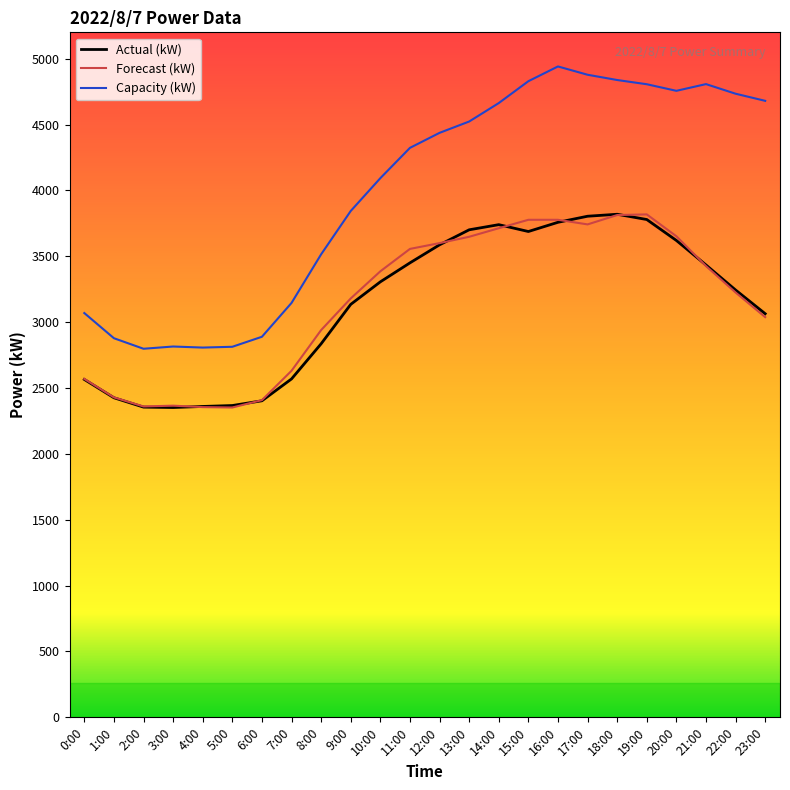

What position from the right is 22:00?

2